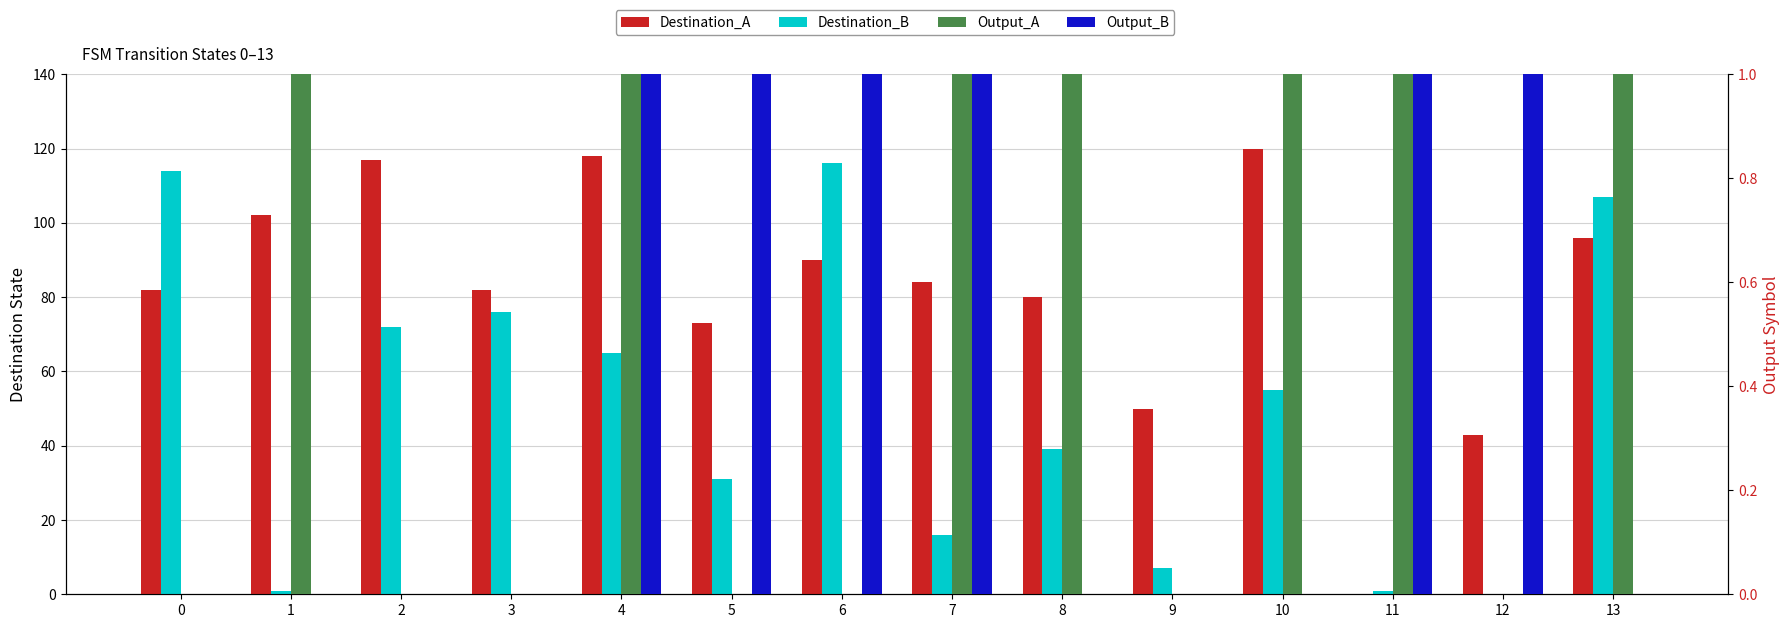

True or false: Destination_B has a value of 39 at 8.

True